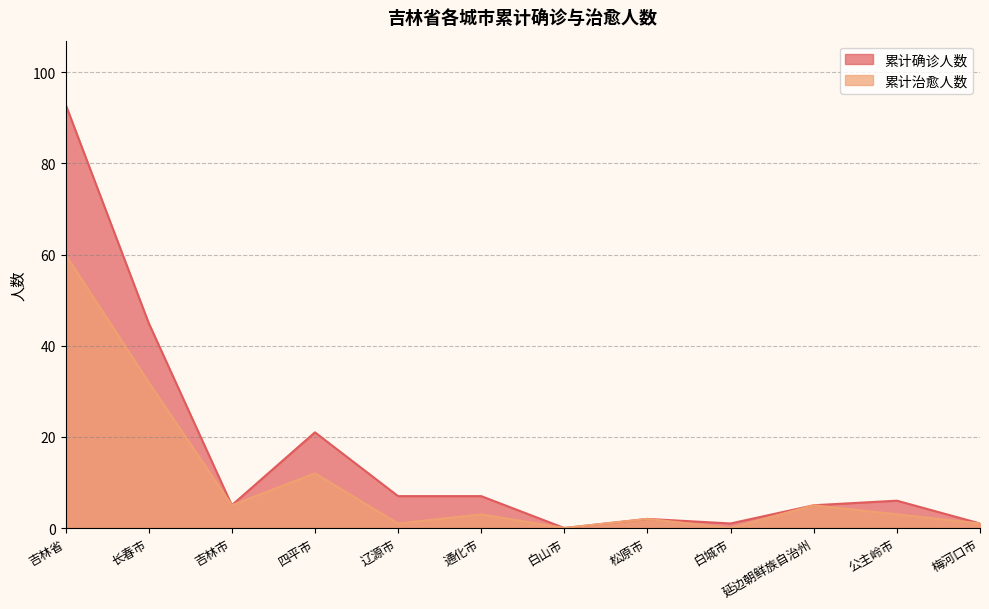

At which label does 累计确诊人数 reach its peak?

吉林省